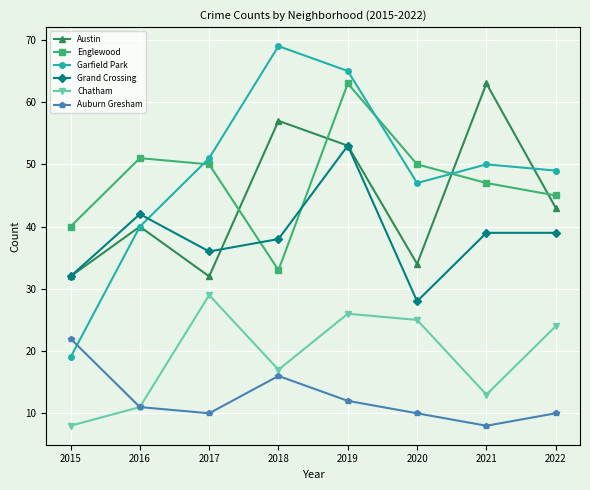

What are all the series names shown in the legend?

Austin, Englewood, Garfield Park, Grand Crossing, Chatham, Auburn Gresham